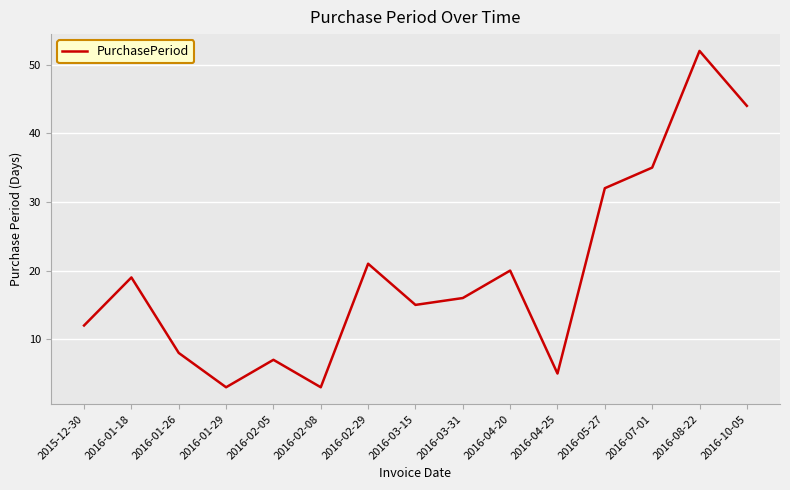

Count the number of data series in this chart.

1